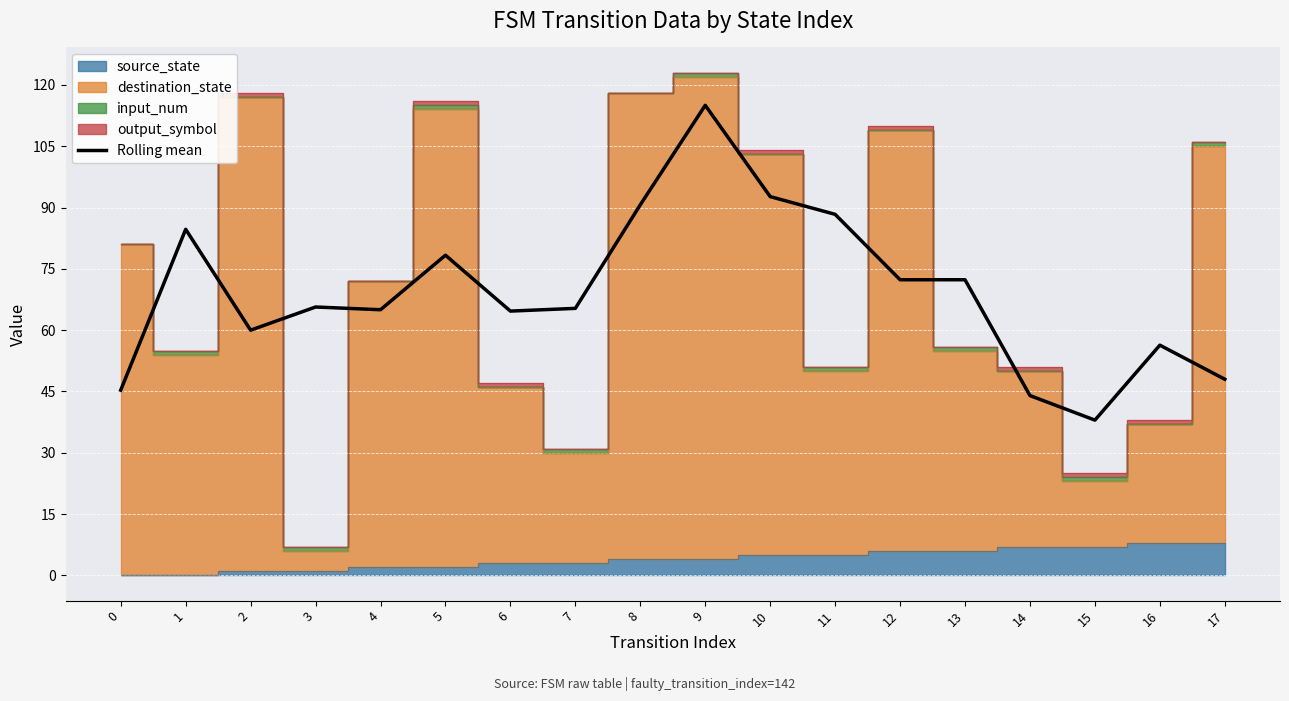

How many categories are shown in the chart?

18